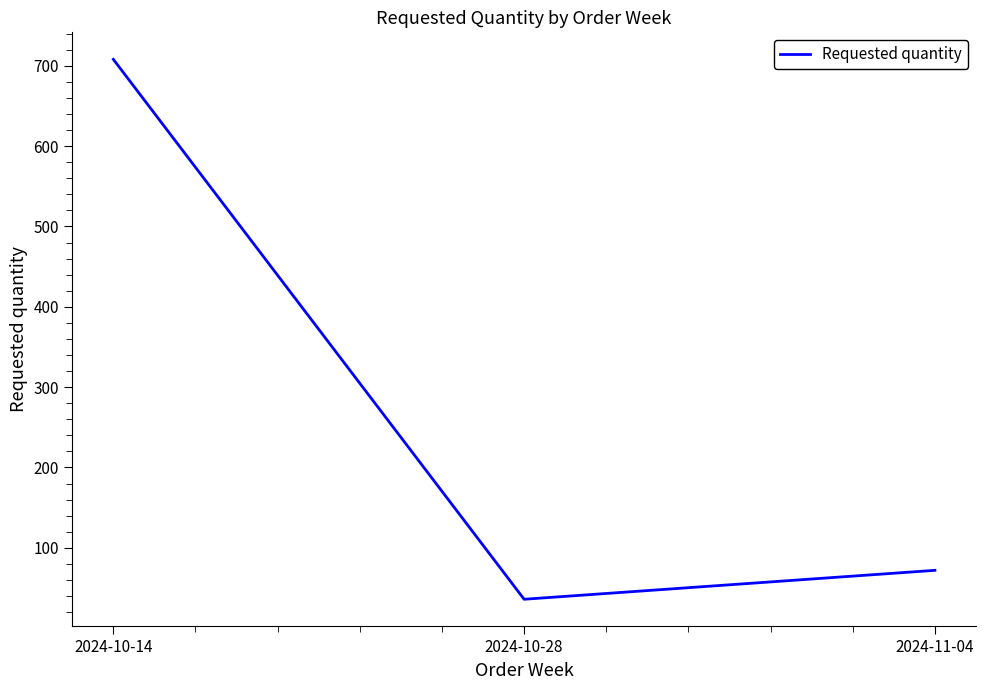

What is the maximum value shown in the chart?

708